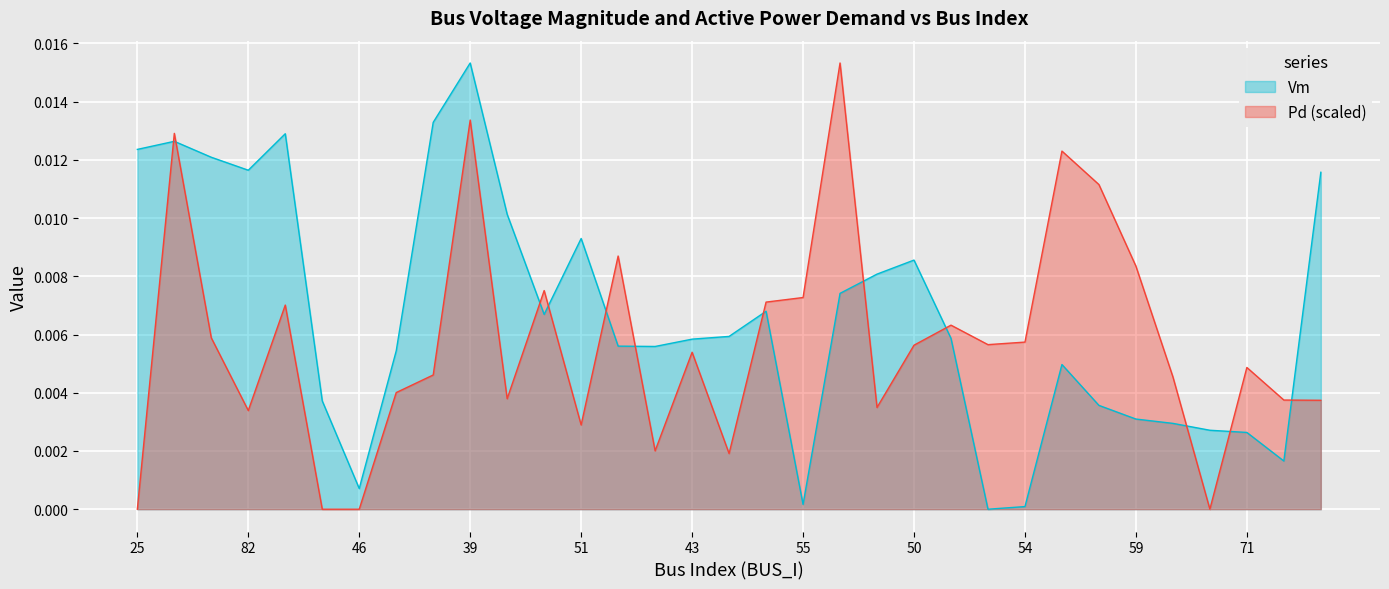

What is the sum of all Vm values?

0.2